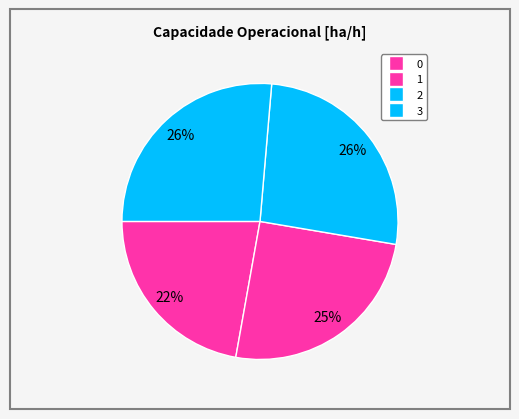

What is the largest slice in the pie chart?

3